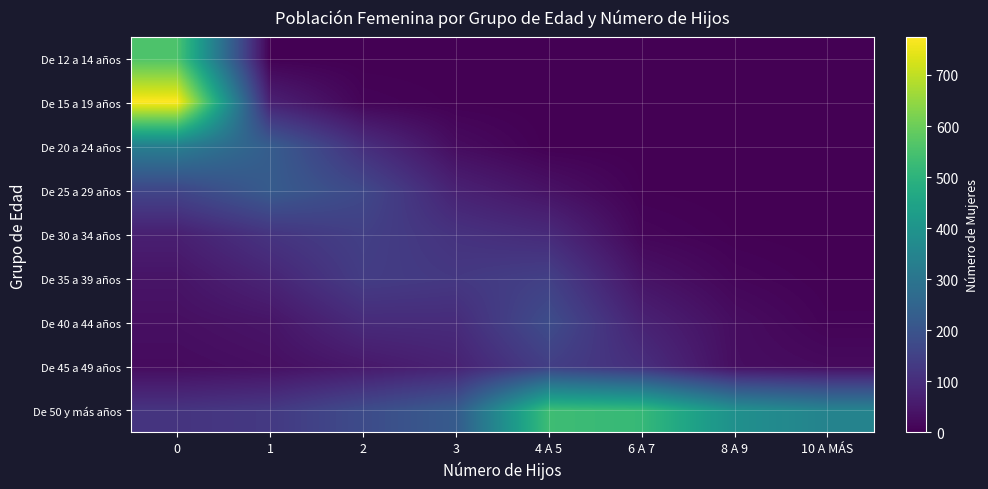

Reading left to right, what are all the values shown in this chart?

De 12 a 14 años: 0=558	1=1	2=0	3=0	4 A 5=0	6 A 7=0	8 A 9=0	10 A MÁS=0
De 15 a 19 años: 0=774	1=70	2=9	3=2	4 A 5=0	6 A 7=0	8 A 9=0	10 A MÁS=0
De 20 a 24 años: 0=331	1=226	2=104	3=25	4 A 5=1	6 A 7=0	8 A 9=0	10 A MÁS=0
De 25 a 29 años: 0=162	1=222	2=169	3=72	4 A 5=37	6 A 7=3	8 A 9=0	10 A MÁS=0
De 30 a 34 años: 0=68	1=118	2=146	3=112	4 A 5=92	6 A 7=12	8 A 9=3	10 A MÁS=0
De 35 a 39 años: 0=42	1=80	2=138	3=127	4 A 5=147	6 A 7=40	8 A 9=12	10 A MÁS=3
De 40 a 44 años: 0=31	1=43	2=95	3=96	4 A 5=180	6 A 7=74	8 A 9=27	10 A MÁS=7
De 45 a 49 años: 0=23	1=31	2=51	3=73	4 A 5=143	6 A 7=103	8 A 9=28	10 A MÁS=21
De 50 y más años: 0=116	1=129	2=177	3=221	4 A 5=533	6 A 7=519	8 A 9=388	10 A MÁS=345